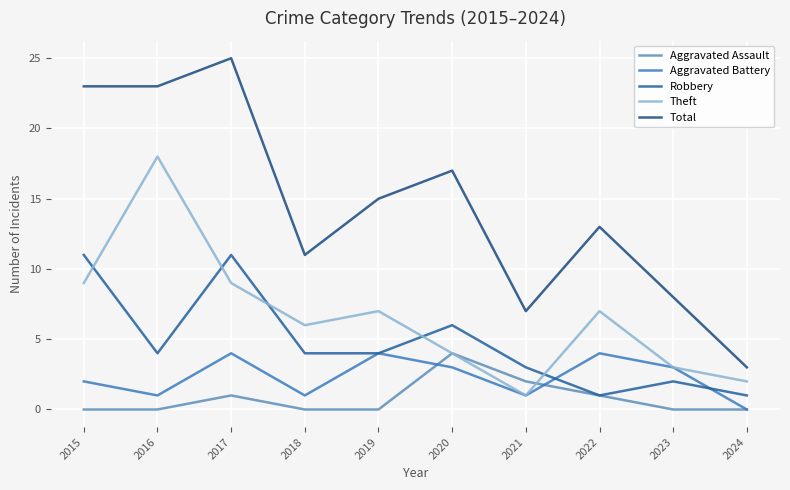

True or false: Total has a value of 7 at 2022.

False